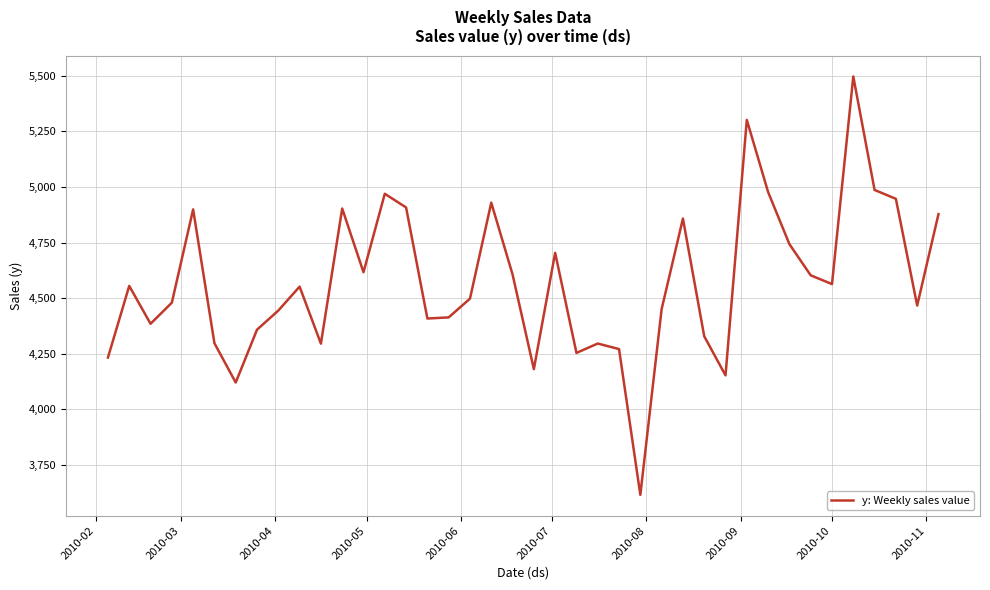

What is the difference between the second highest and minimum values?

1686.3